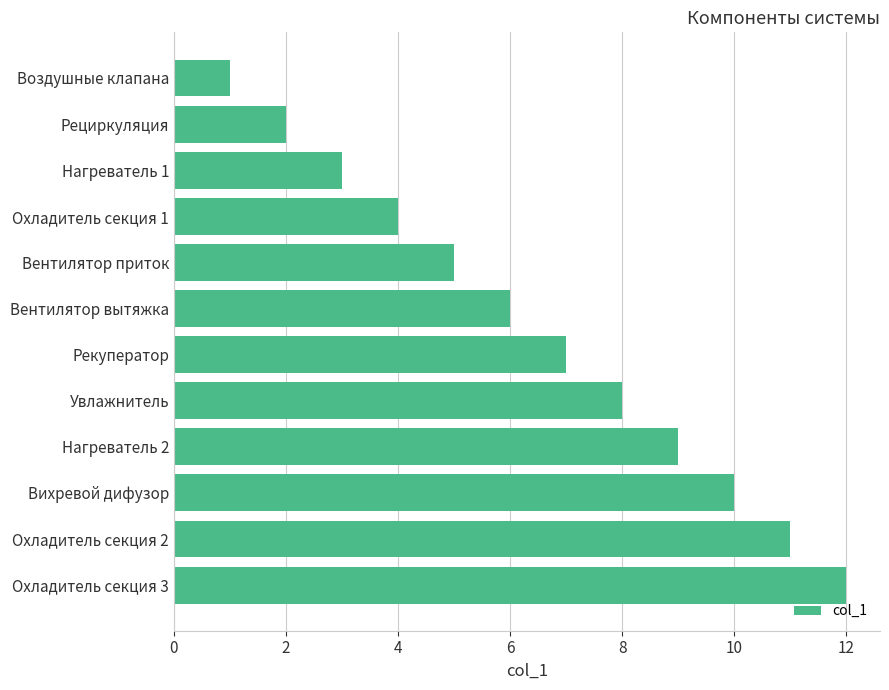

Rank the categories by value from highest to lowest.

Охладитель секция 3, Охладитель секция 2, Вихревой дифузор, Нагреватель 2, Увлажнитель, Рекуператор, Вентилятор вытяжка, Вентилятор приток, Охладитель секция 1, Нагреватель 1, Рециркуляция, Воздушные клапана